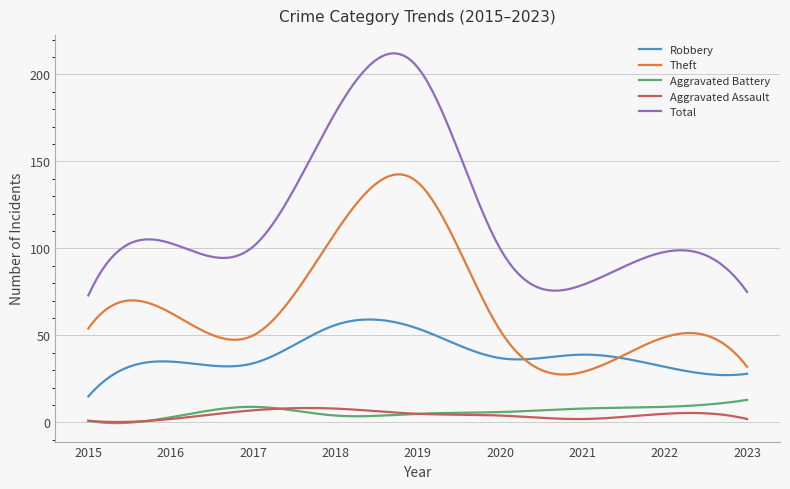

True or false: Robbery and Total intersect in this chart.

False